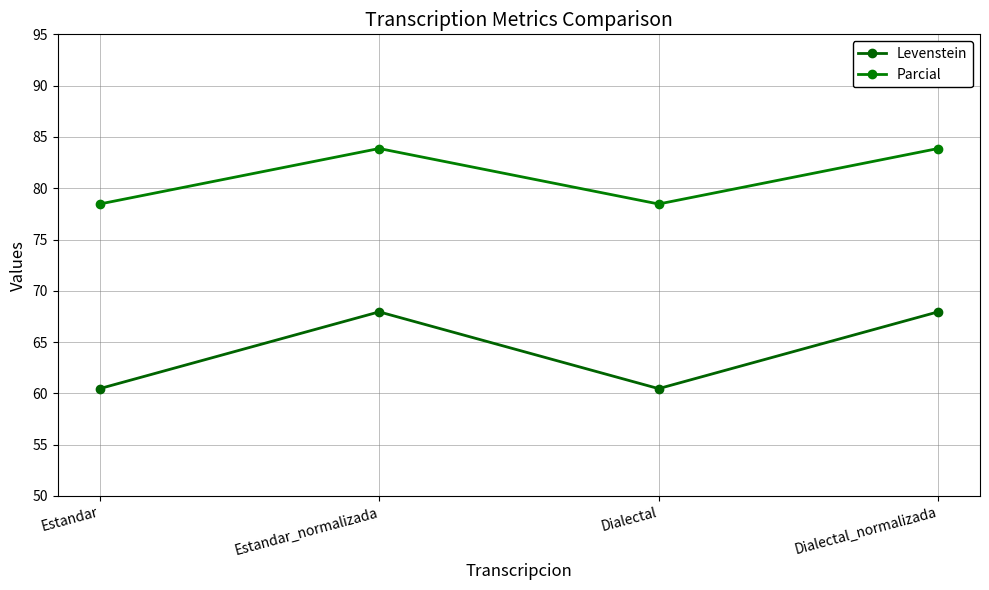

True or false: Levenstein and Parcial cross at least once.

False